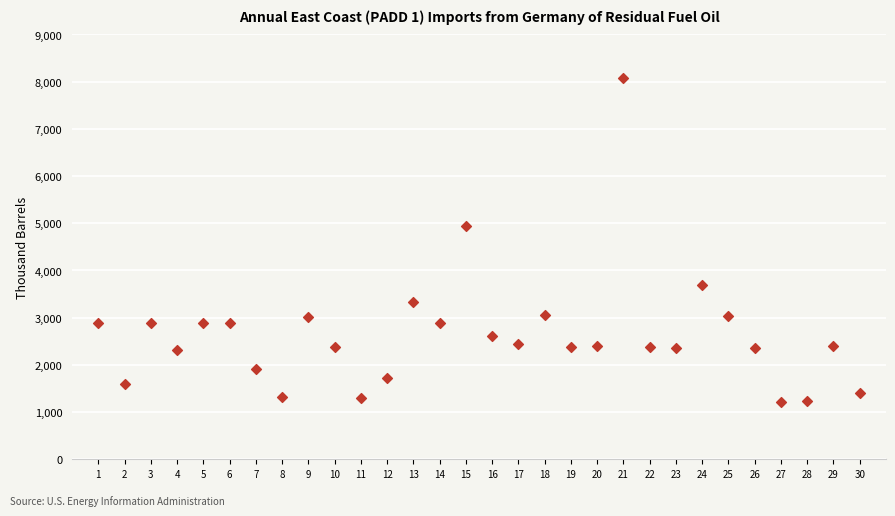

What is the range of Y values (max minus min)?

6859